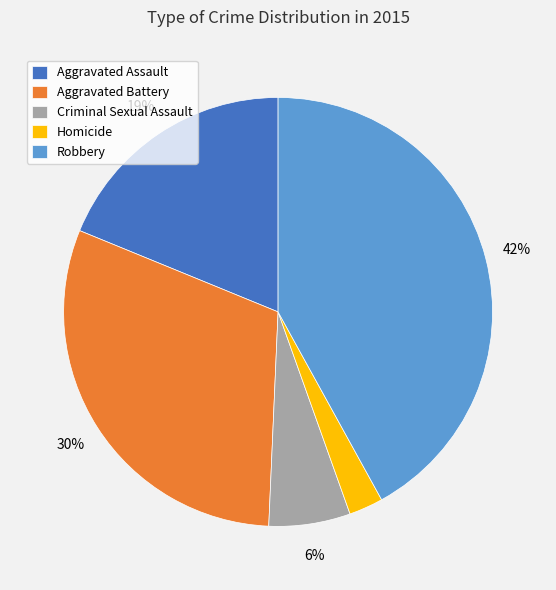

Does any single category account for the majority?

No